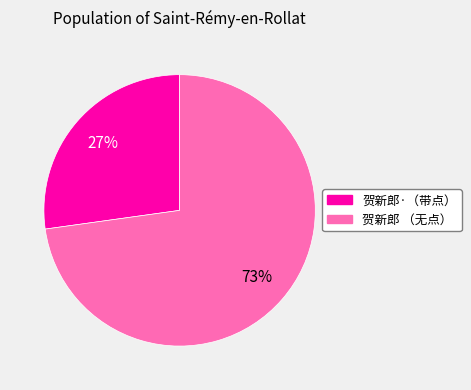

Is there any slice that represents more than half of the pie?

Yes